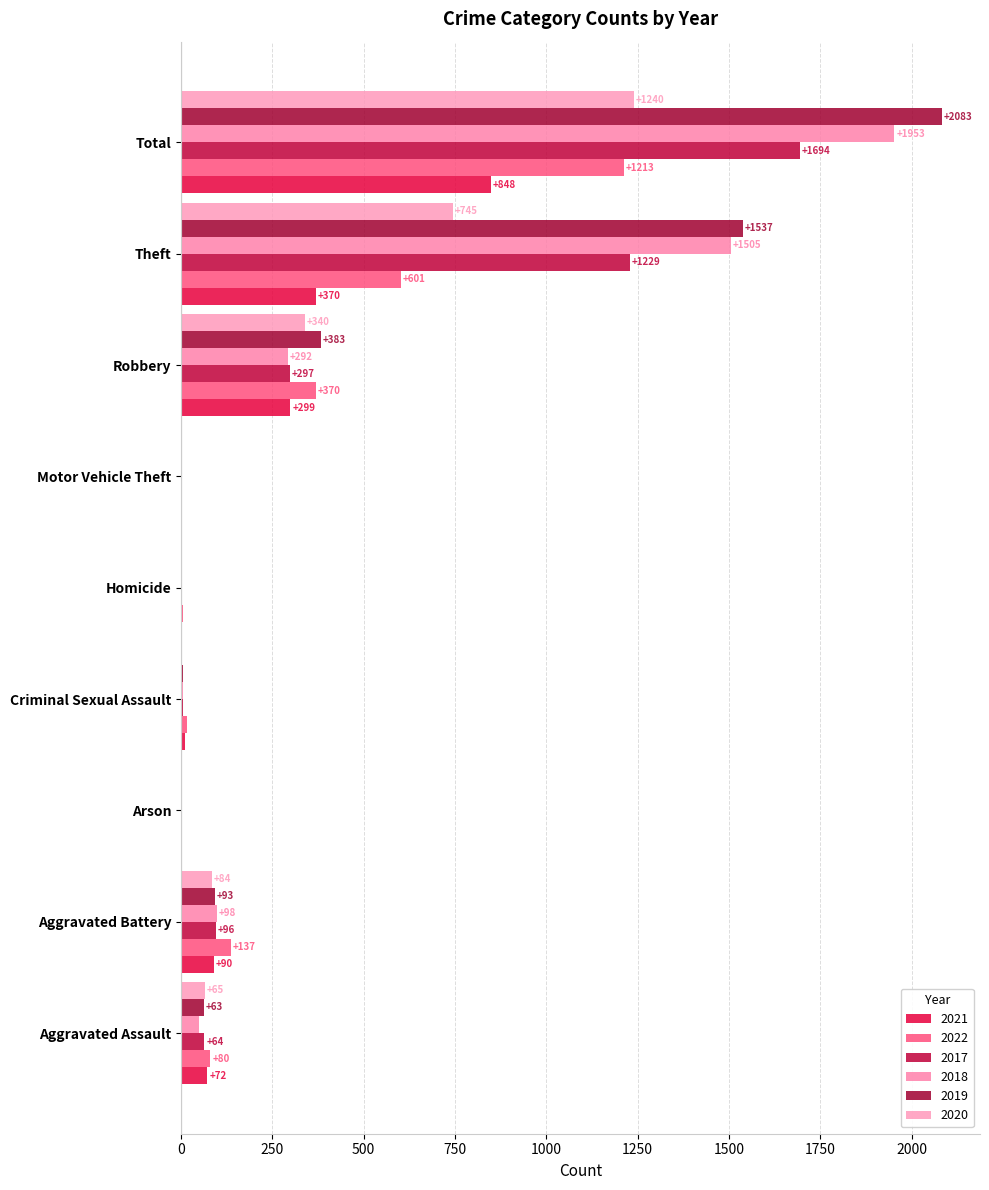

What is the sum of the 2021 values at Total and Criminal Sexual Assault?

859